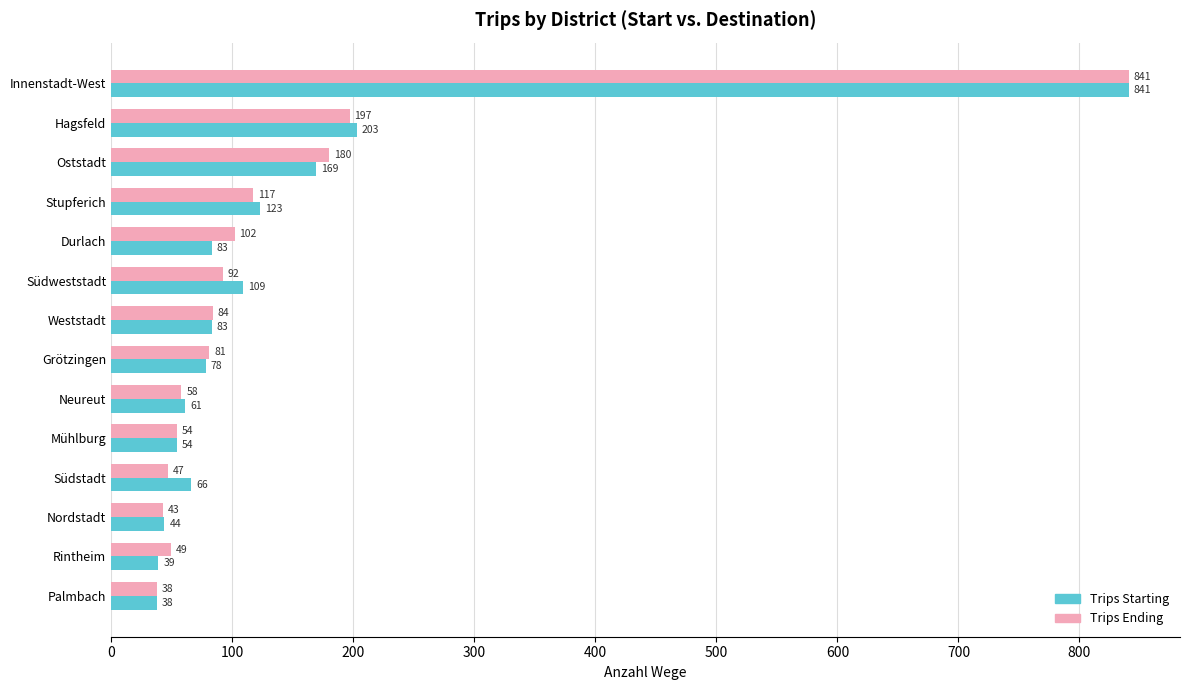

List the labels in order of Trips Ending value, largest first.

Innenstadt-West, Hagsfeld, Oststadt, Stupferich, Durlach, Südweststadt, Weststadt, Grötzingen, Neureut, Mühlburg, Rintheim, Südstadt, Nordstadt, Palmbach